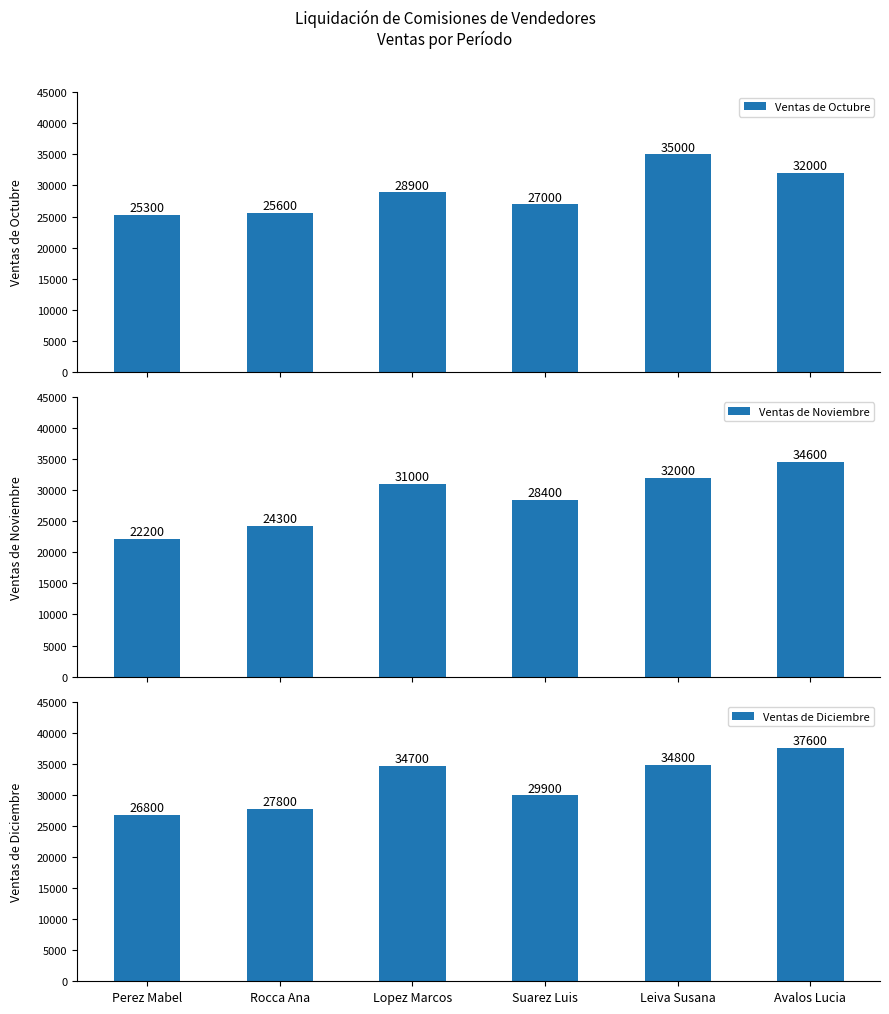

What is the value of the Ventas de Octubre bar at the 6th from the left?

32000